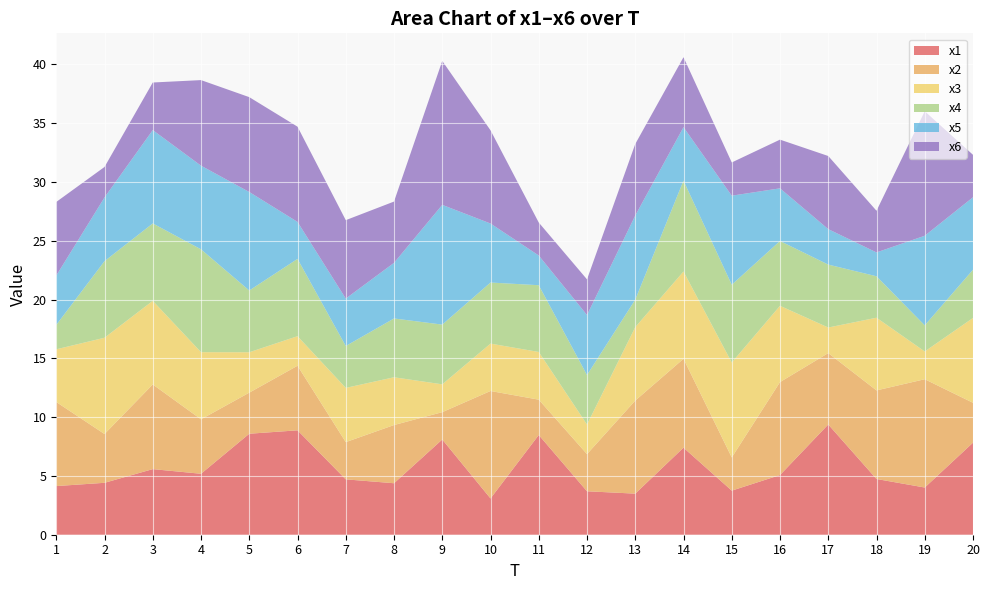

Reading left to right, extract all data points from this chart.

x1: 4.1	4.4	5.6	5.2	8.6	8.9	4.7	4.4	8.1	3.1	8.5	3.7	3.5	7.4	3.7	5.1	9.4	4.7	4.0	7.8
x2: 7.1	4.1	7.2	4.6	3.5	5.5	3.2	4.9	2.3	9.1	3.0	3.2	7.9	7.6	2.8	7.9	6.1	7.5	9.2	3.4
x3: 4.5	8.2	7.1	5.7	3.4	2.5	4.6	4.1	2.4	4.0	4.1	2.5	6.2	7.4	8.1	6.5	2.2	6.2	2.4	7.2
x4: 2.1	6.5	6.6	8.7	5.3	6.6	3.6	5.0	5.1	5.2	5.7	4.2	2.3	7.7	6.6	5.5	5.4	3.5	2.2	4.1
x5: 4.2	5.4	7.9	7.1	8.4	3.1	4.0	4.7	10.2	5.0	2.5	5.1	7.2	4.5	7.6	4.5	3.0	2.0	7.6	6.2
x6: 6.3	2.6	4.0	7.3	8.1	8.1	6.7	5.2	12.2	7.9	2.8	3.0	6.1	5.9	2.8	4.1	6.2	3.5	10.6	3.6